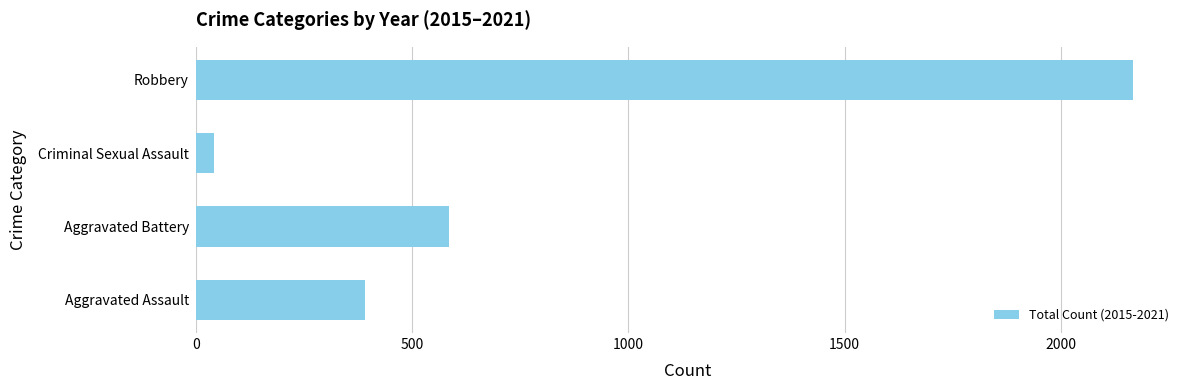

Where is the data nearest to the value 1104?

Aggravated Battery